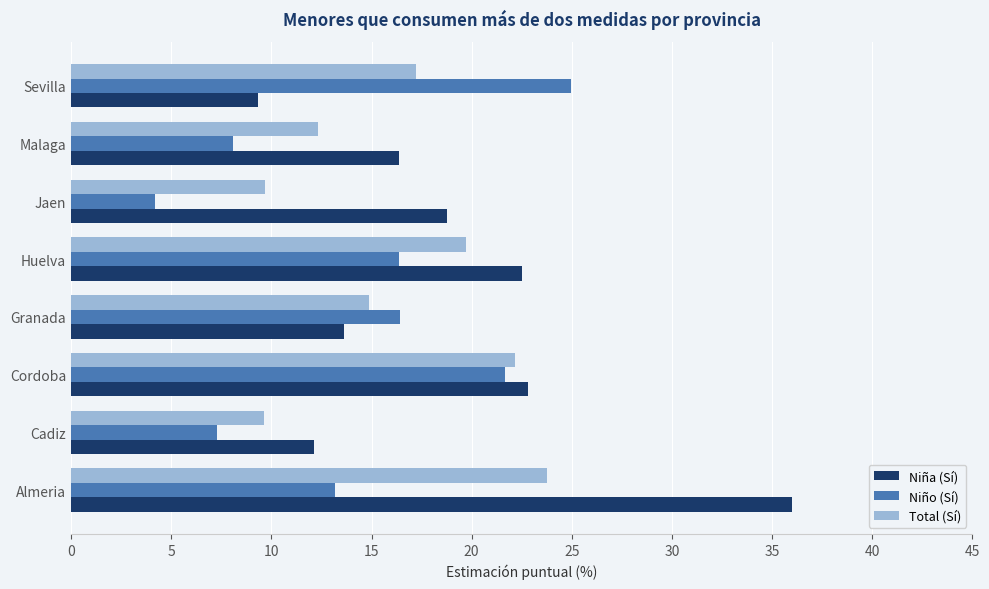

What are all the series names shown in the legend?

Niña (Sí), Niño (Sí), Total (Sí)